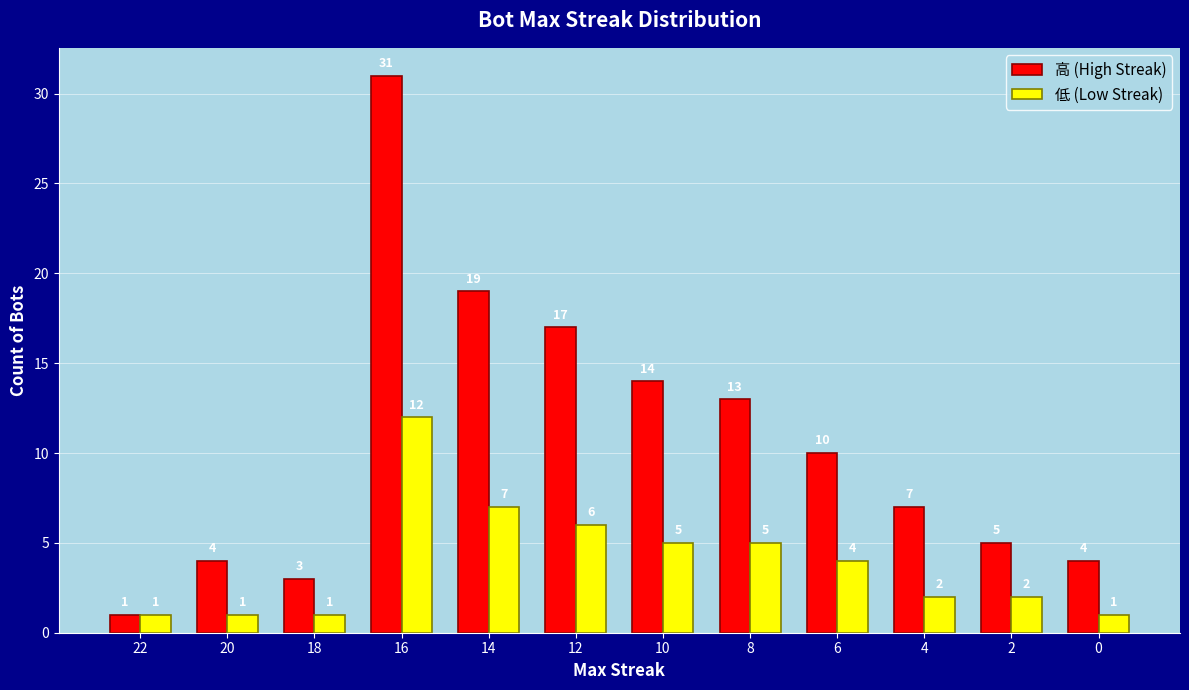

Which category has the highest value in the 高 (High Streak) series?

16